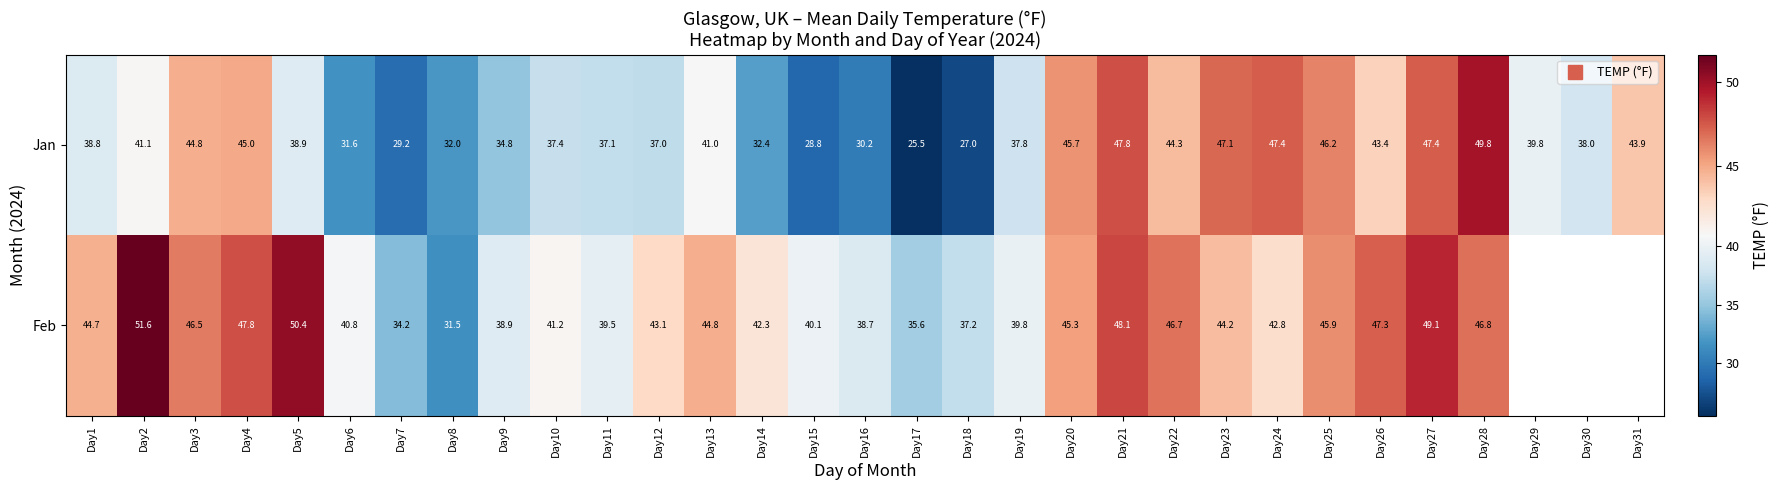

The value of Jan at Day15 is 28.8. True or false?

True